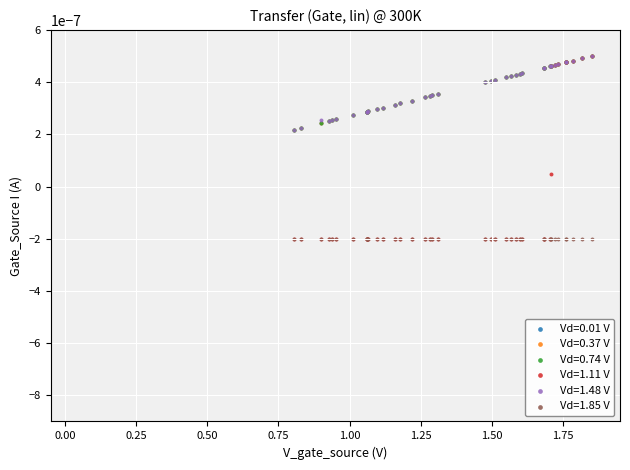

What are all the series names shown in the legend?

Vd=0.01 V, Vd=0.37 V, Vd=0.74 V, Vd=1.11 V, Vd=1.48 V, Vd=1.85 V